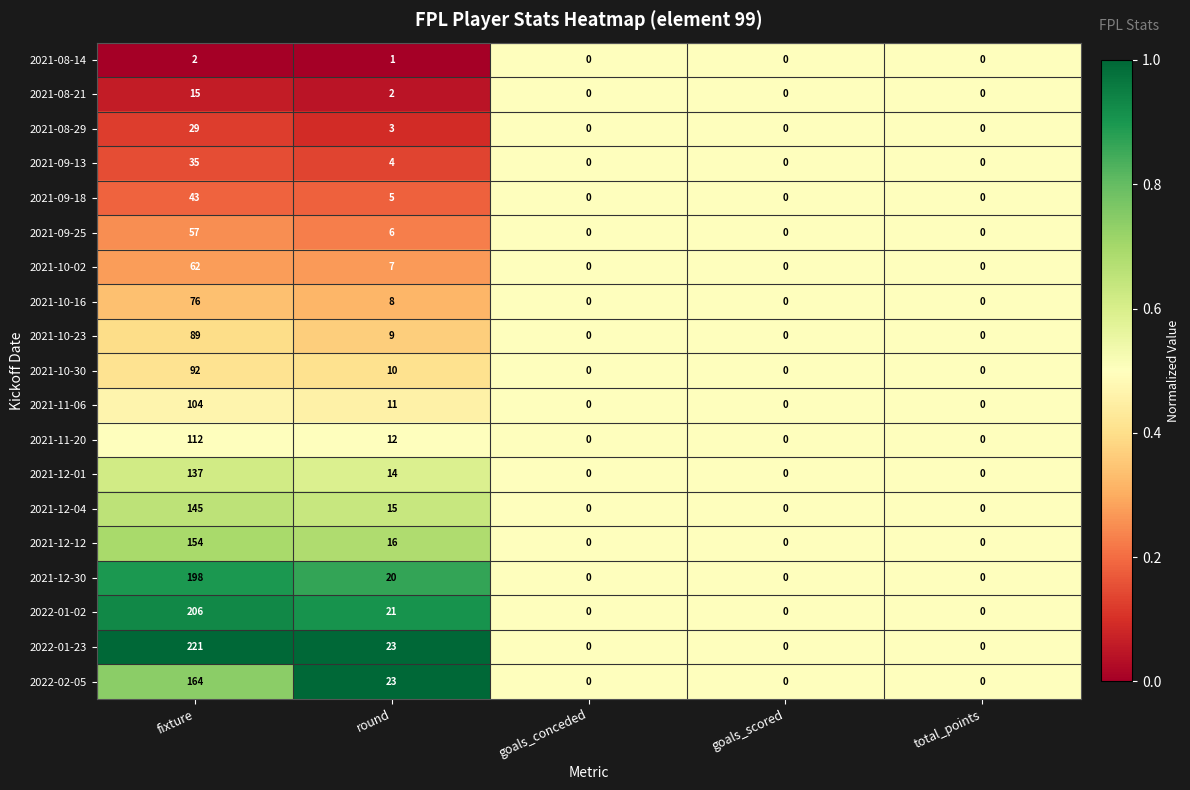

Which series has the largest total across all categories?

2022-01-23